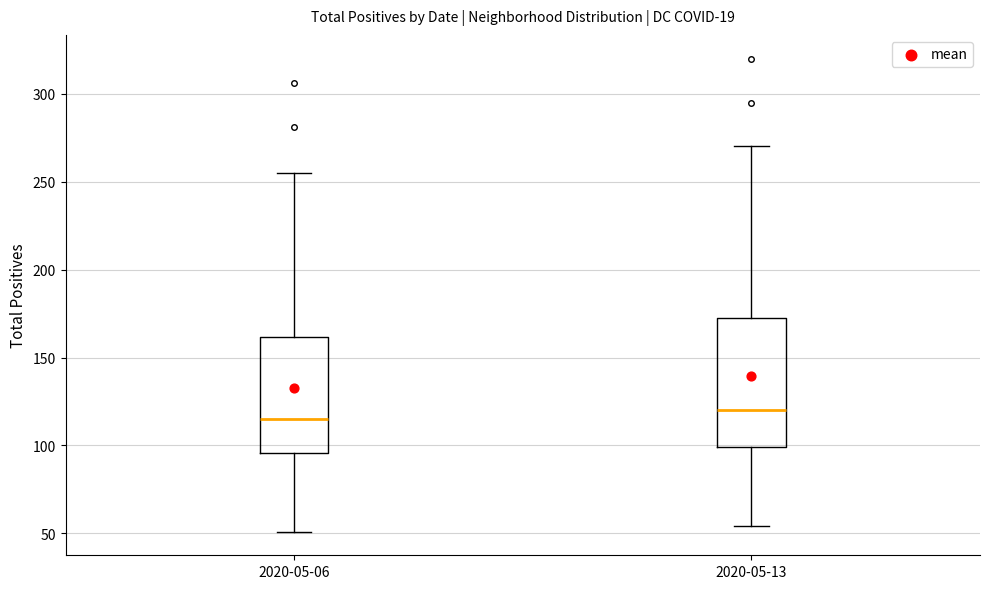

Where is the upper edge of the box for 2020-05-13 on the y-axis? The values are not printed on the chart, so give them approximately, as read against the axis.

175